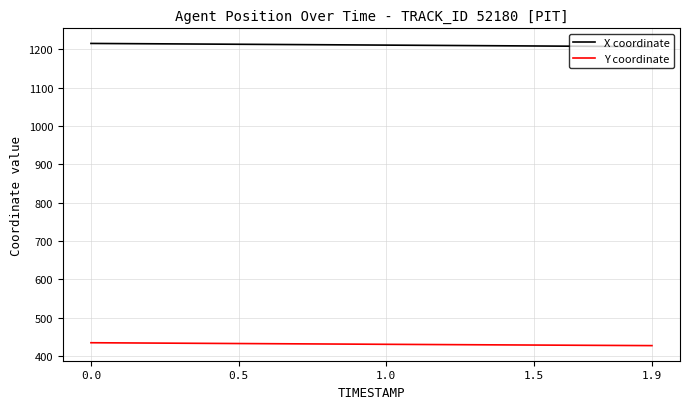

Rank the series by their average value, from highest to lowest.

X coordinate, Y coordinate